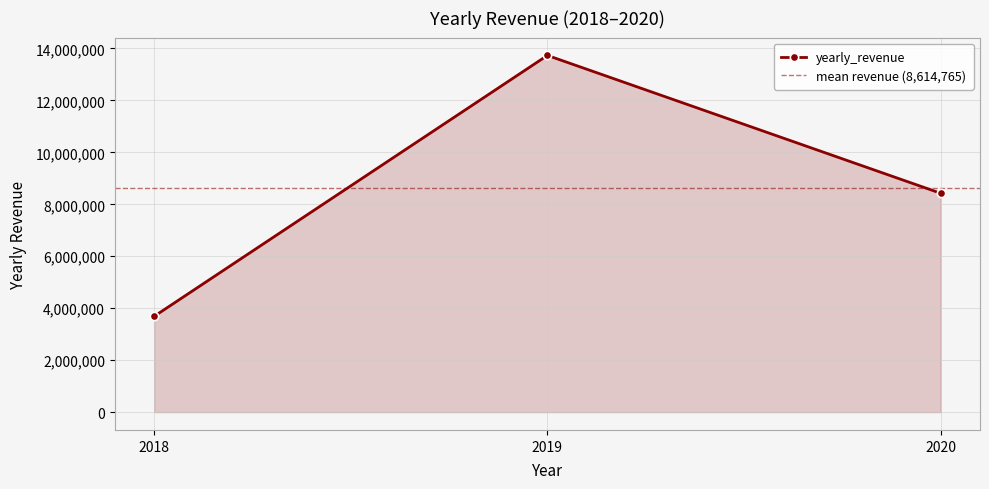

How many lines are shown in the chart?

1